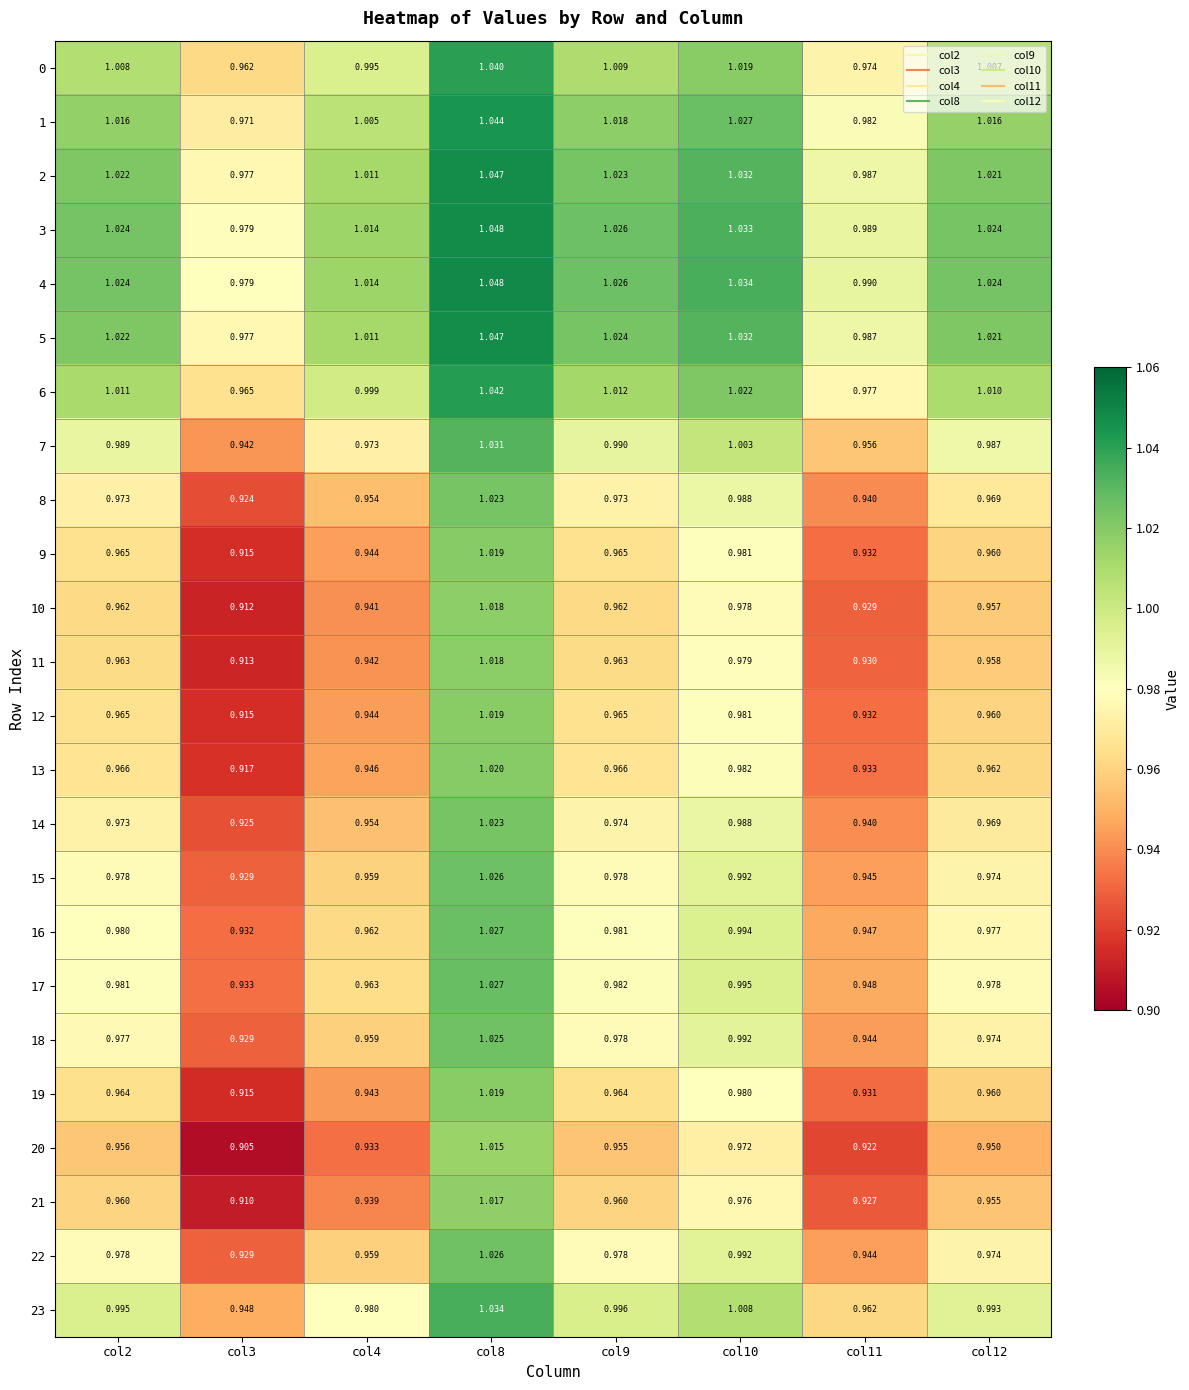

Is the value of 18 at col2 greater than the value of 22 at col11?

Yes